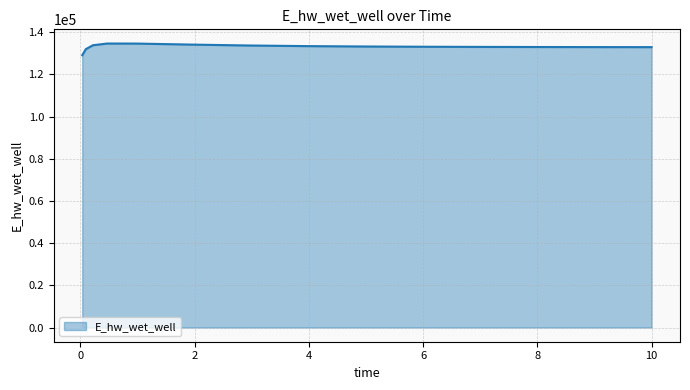

What is the minimum value shown in the chart?

129065.5